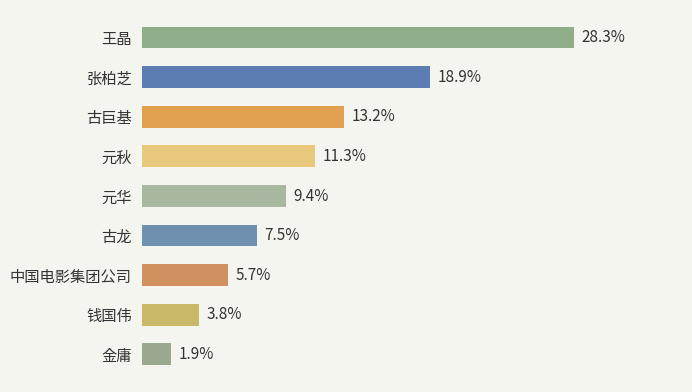

Between 古龙 and 中国电影集团公司, which is larger?

古龙